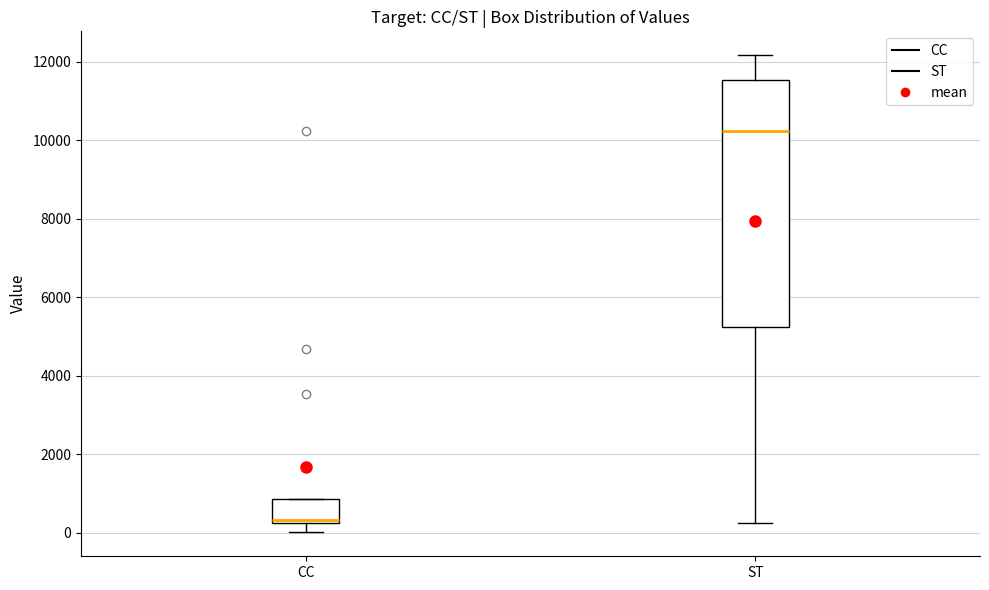

Where is the upper edge of the box for CC on the y-axis? The values are not printed on the chart, so give them approximately, as read against the axis.

800